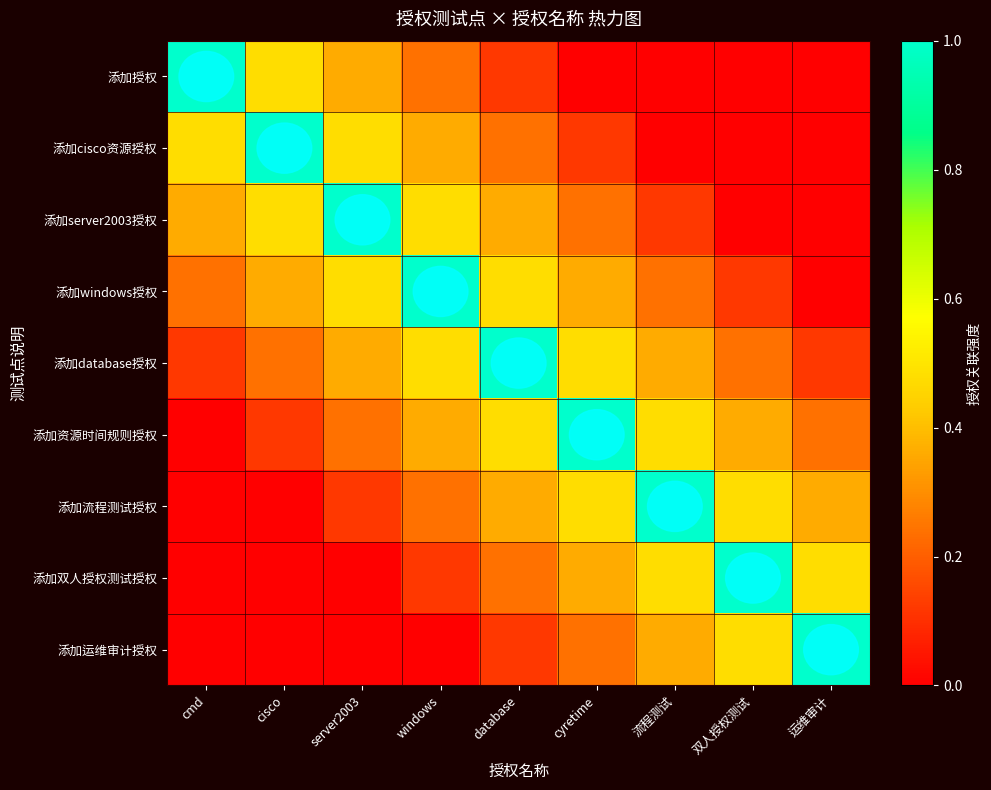

At 运维审计, list the series in order from smallest to largest.

添加授权, 添加cisco资源授权, 添加server2003授权, 添加windows授权, 添加database授权, 添加资源时间规则授权, 添加流程测试授权, 添加双人授权测试授权, 添加运维审计授权